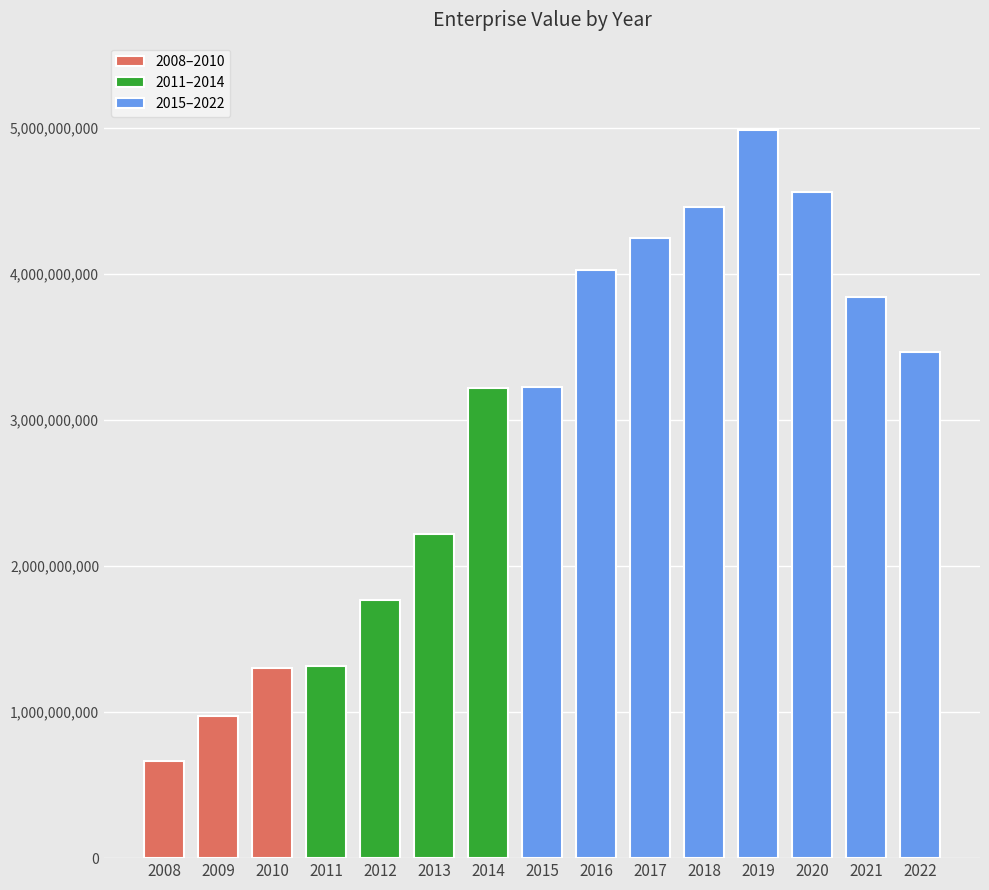

List the labels in order of value, smallest first.

2008, 2009, 2010, 2011, 2012, 2013, 2014, 2015, 2022, 2021, 2016, 2017, 2018, 2020, 2019